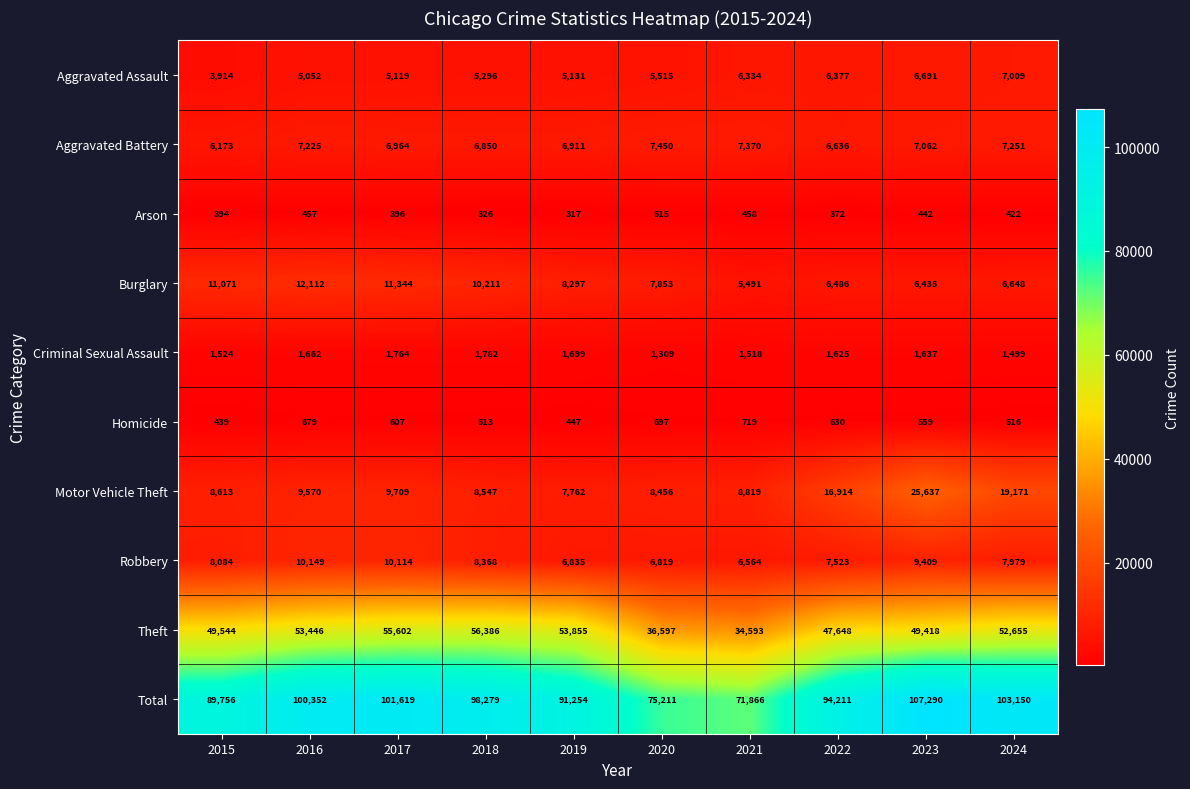

What is the average value of the Robbery series?

8184